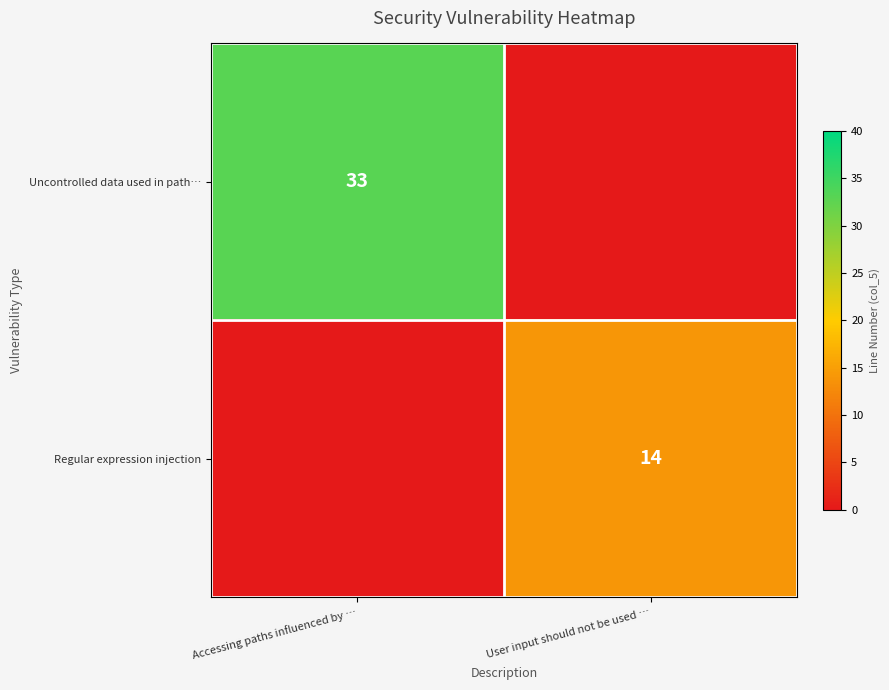

The Regular expression injection series shows 5 at User input should not be used …. True or false?

False